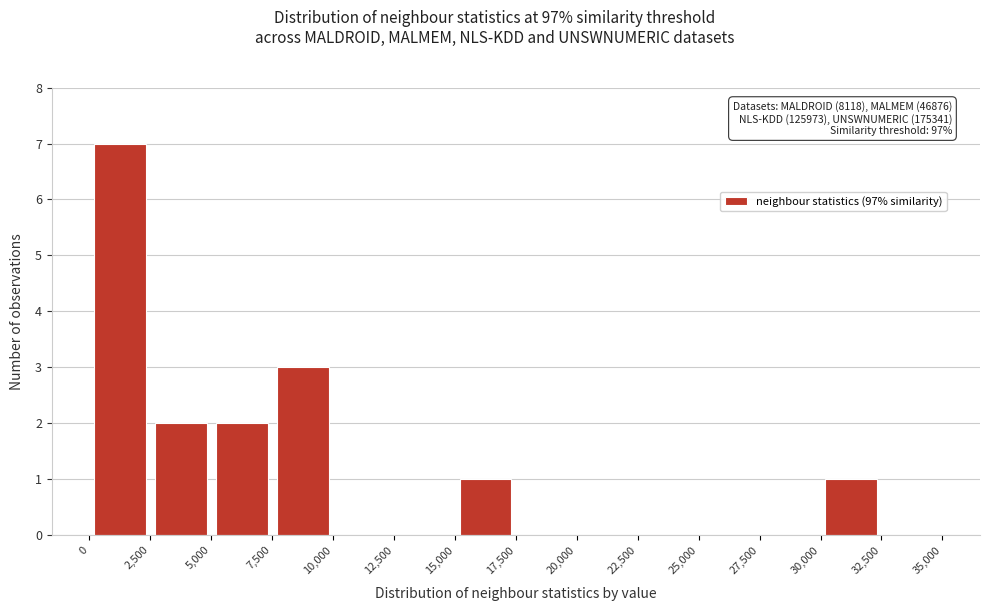

Which range on the x-axis has the tallest bar?

0 to 2,500